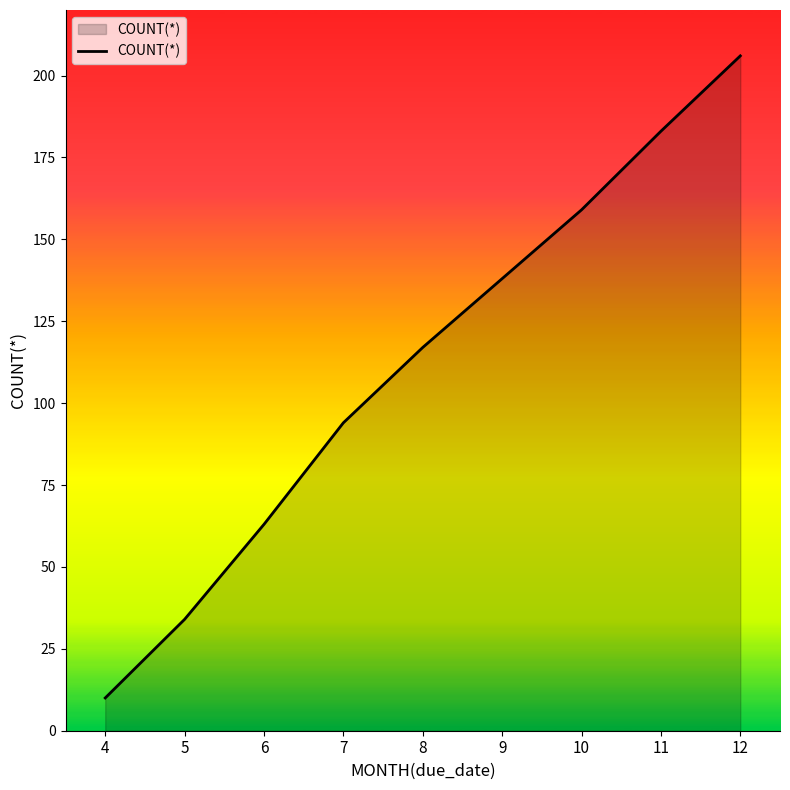

What is the ratio of the value at 7 to the value at 10?

0.6